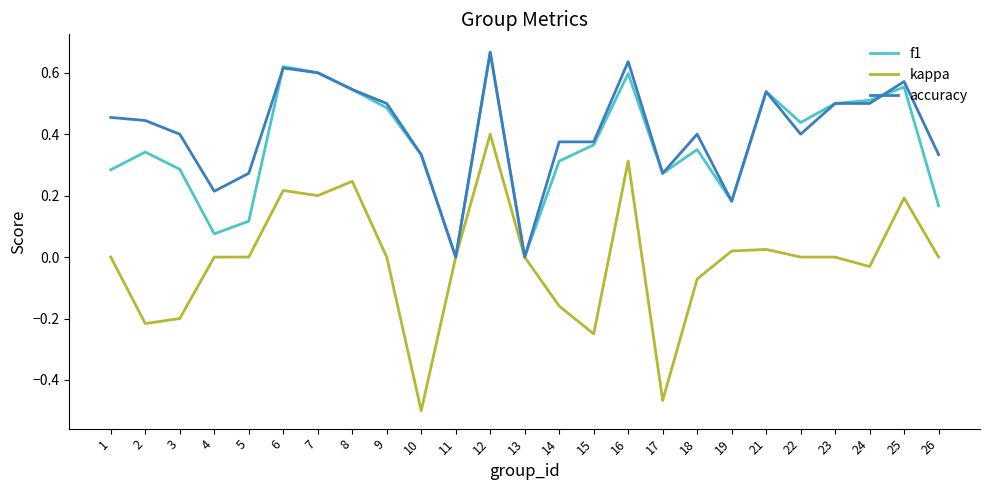

How many lines are shown in the chart?

3